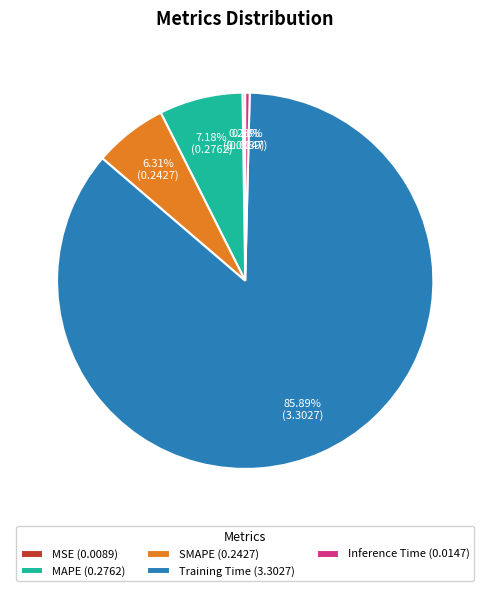

What percentage is the Training Time slice, to the nearest percent?

86%